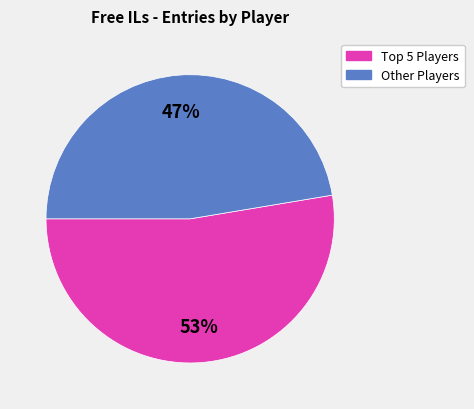

How many slices are in this pie chart?

2